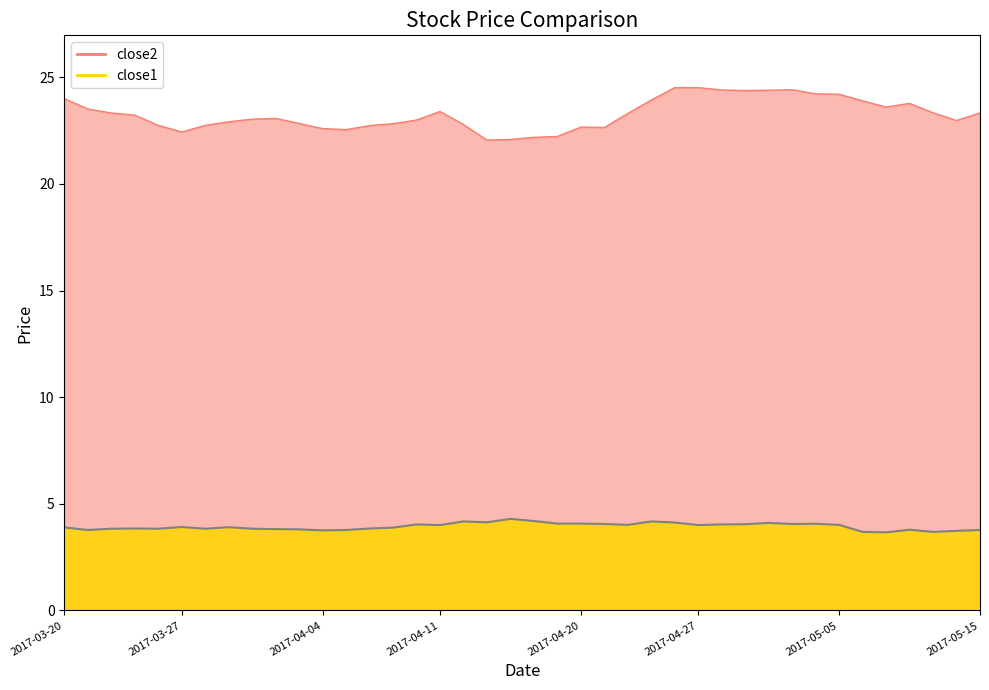

What is the change in value from 8 to 35?

-0.2